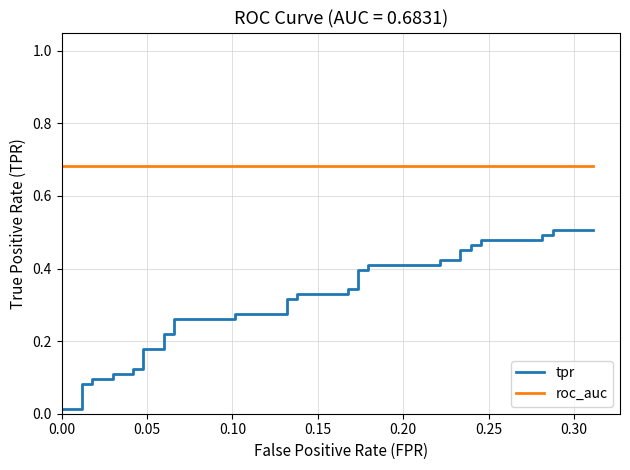

What is the value of the roc_auc point at the 37th from the left?

0.7